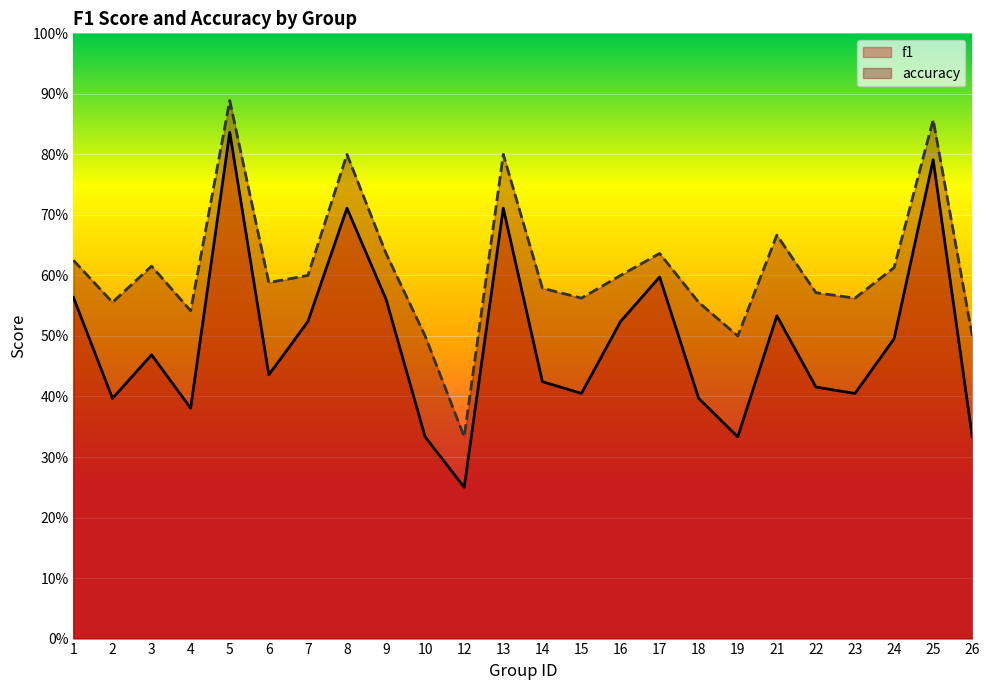

What is the approximate value of accuracy at 25?

0.9